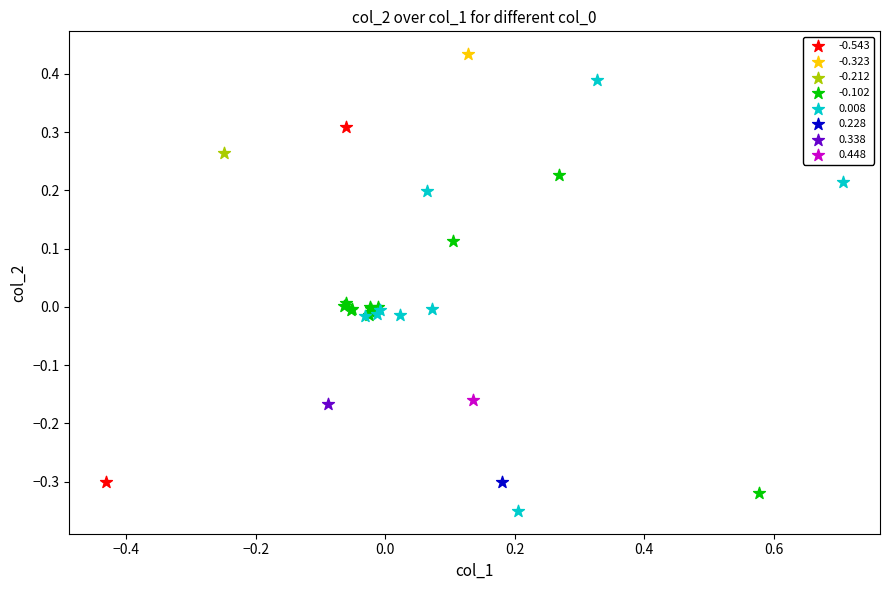

What are all the series names shown in the legend?

-0.543, -0.323, -0.212, -0.102, 0.008, 0.228, 0.338, 0.448